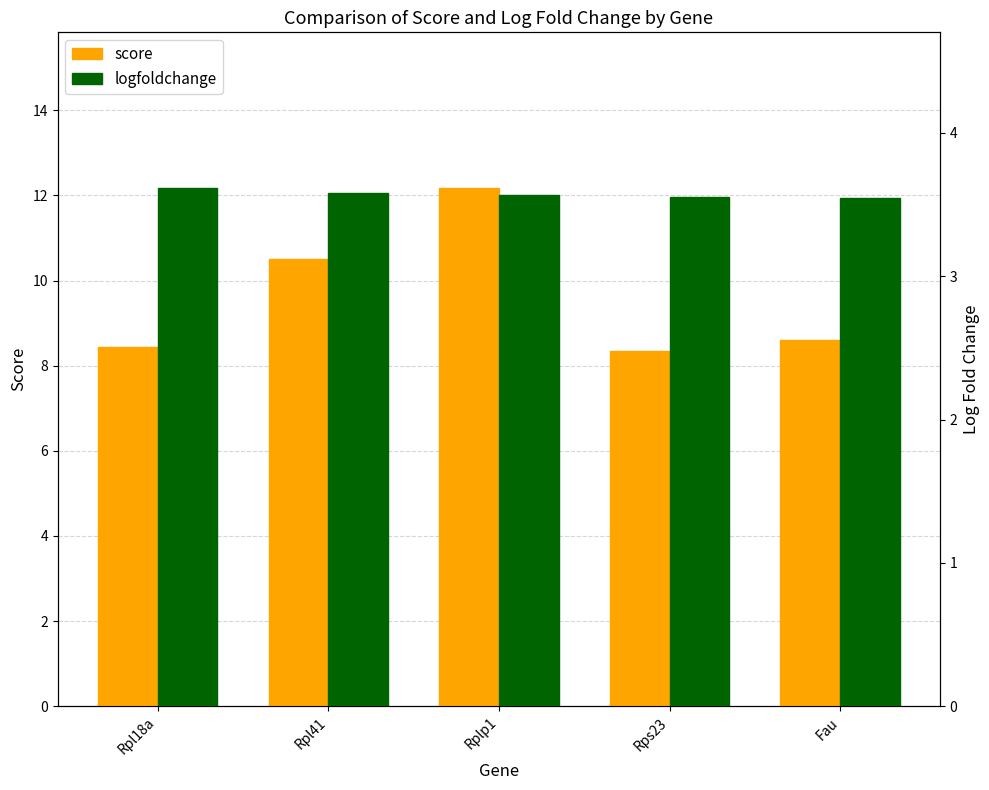

What is the label of the 3rd bar from the left?

Rplp1